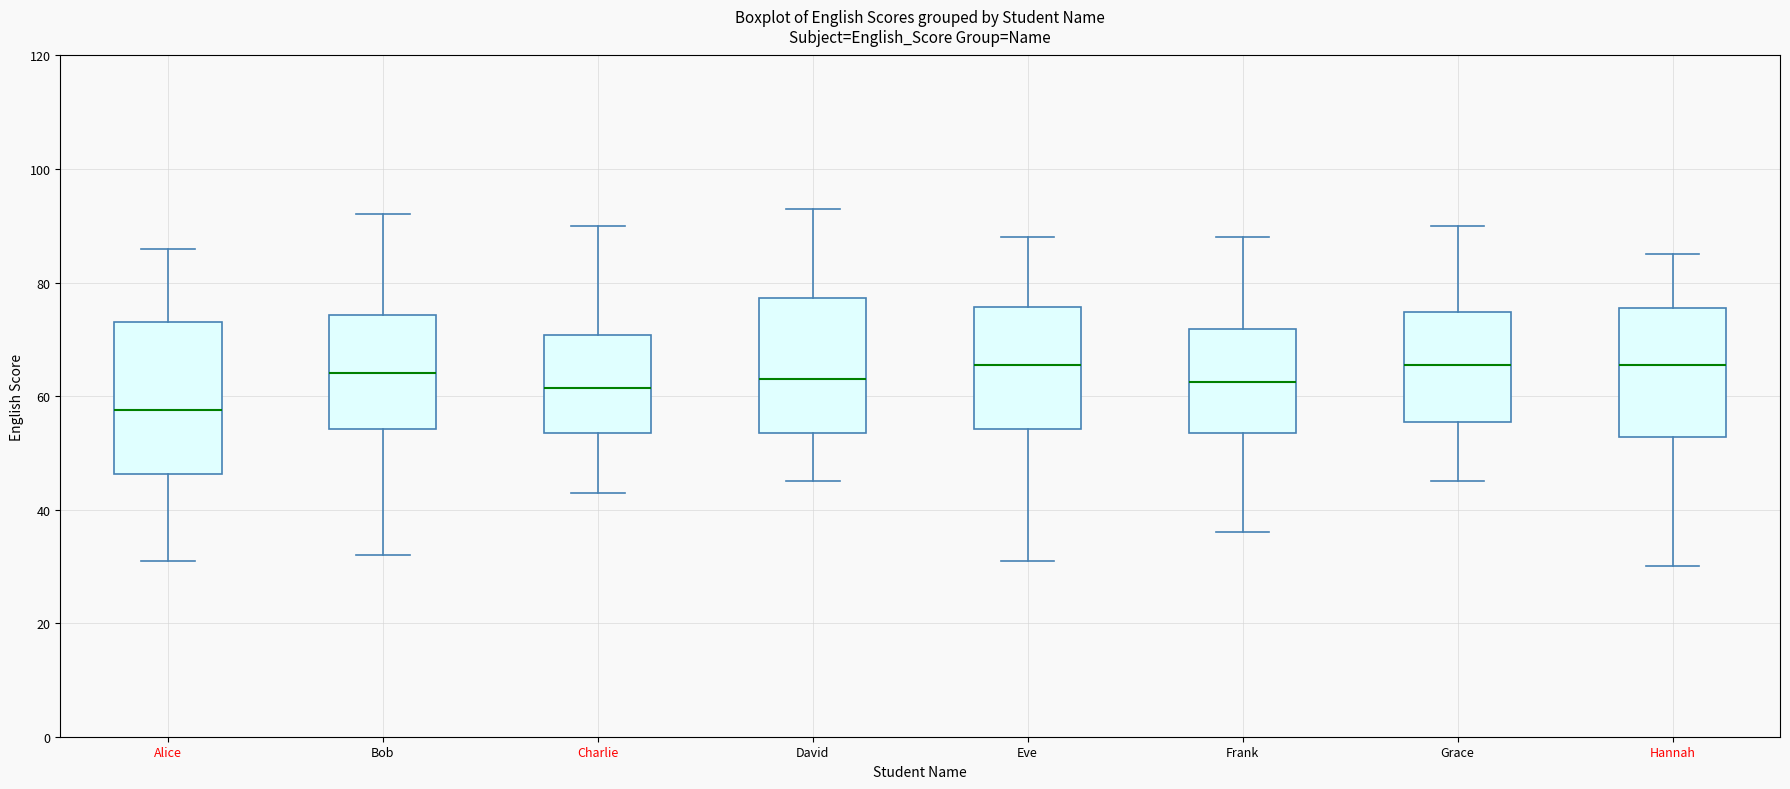

Comparing the boxes themselves (not the whiskers), which one is the tallest?

Alice